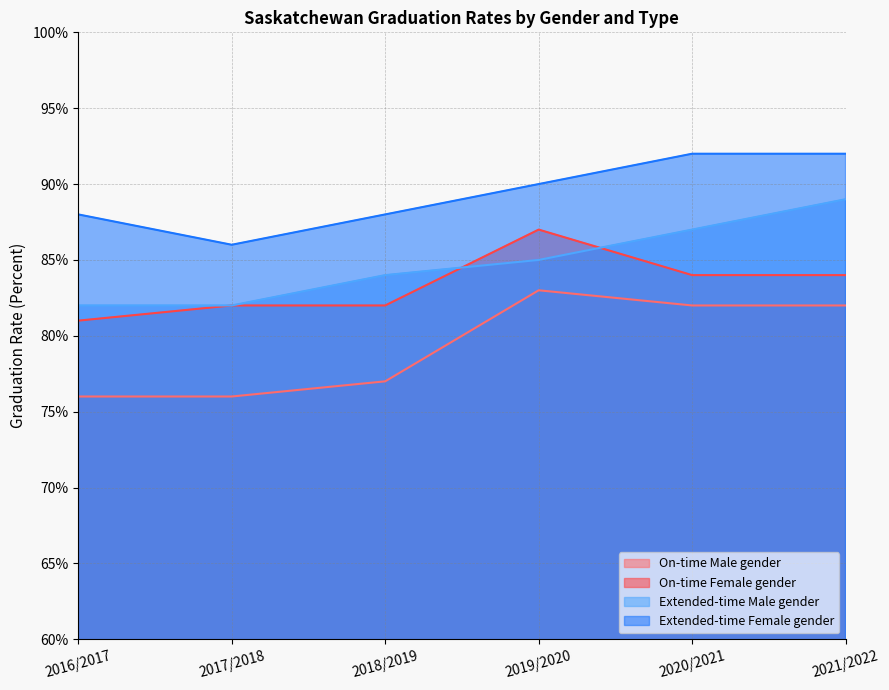

What is the total value across all series at 2017/2018?

326